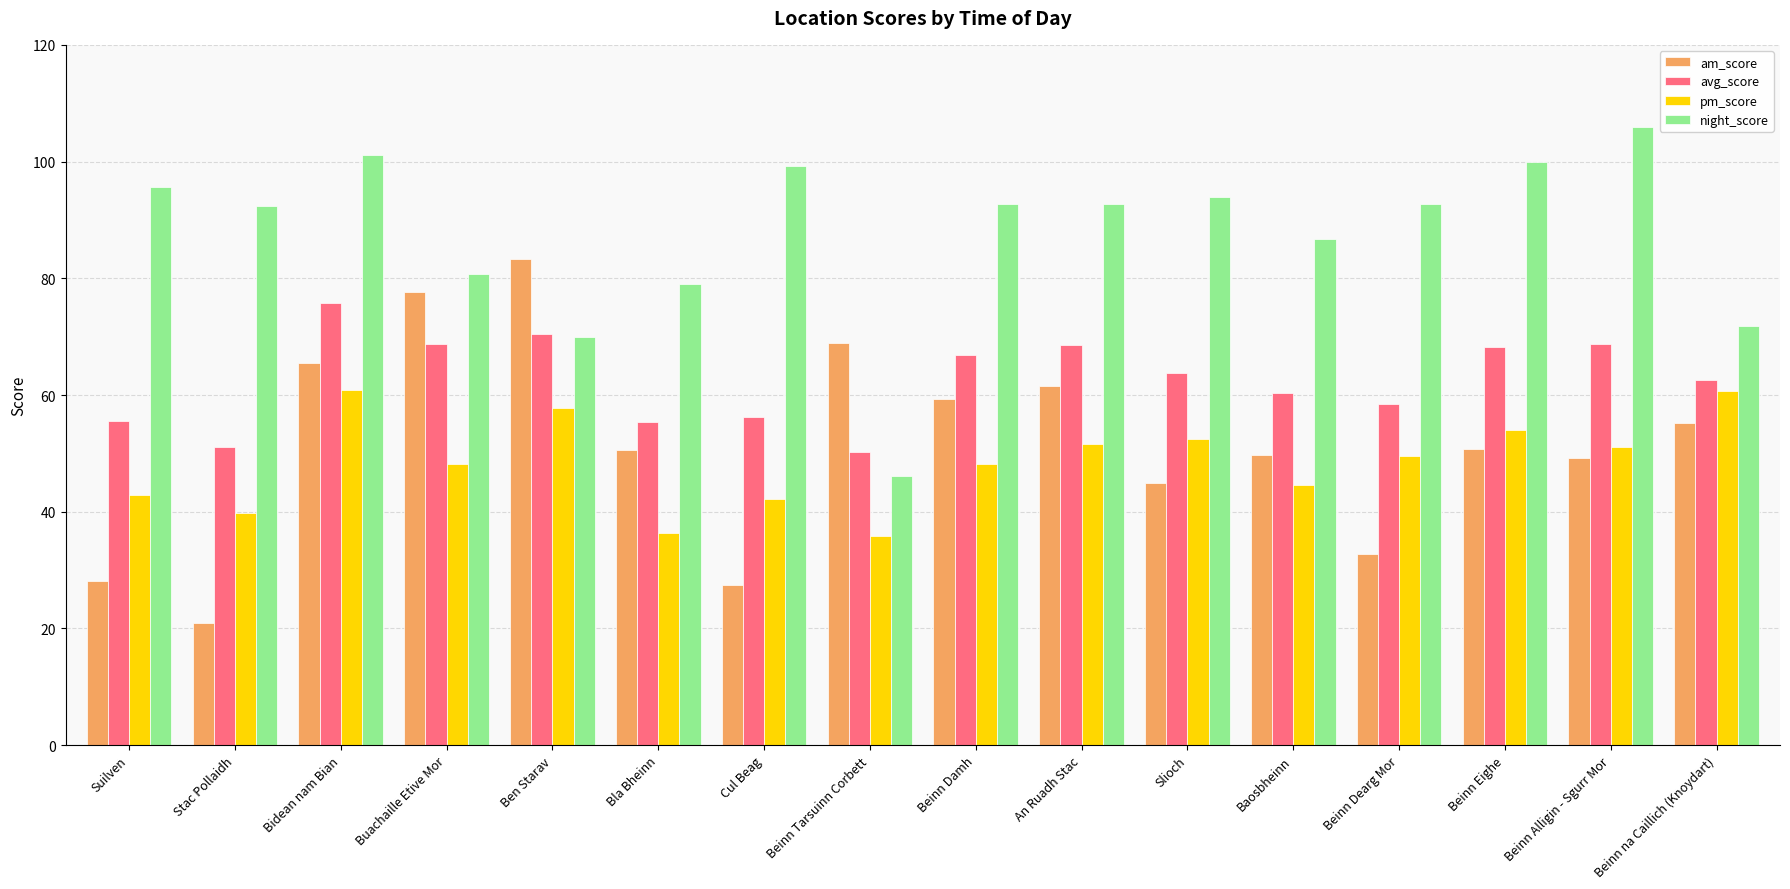

What is the sum of the night_score values at Cul Beag and Bidean nam Bian?

200.5